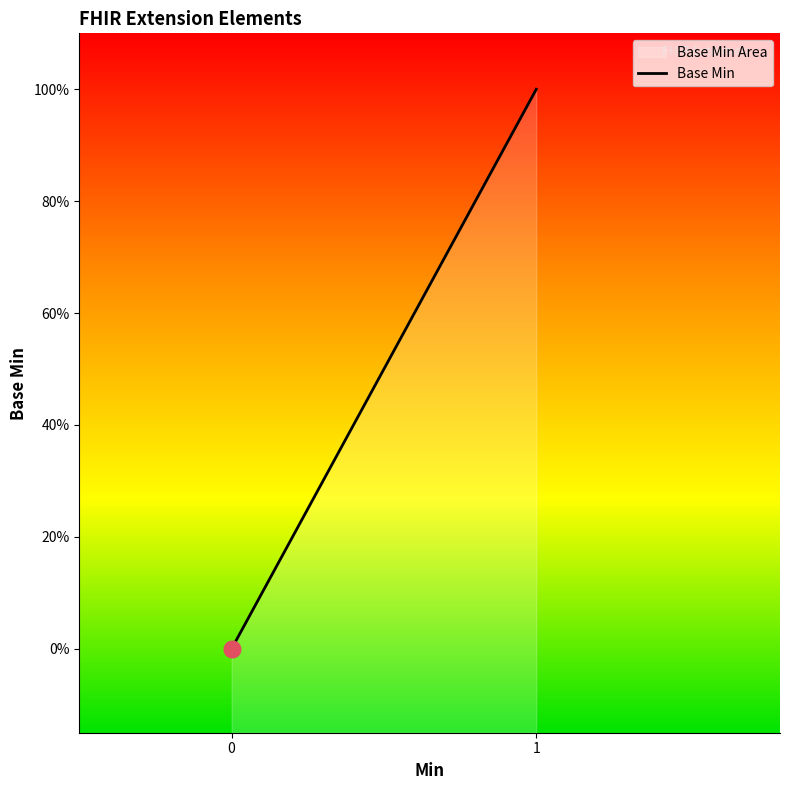

The chart shows a value of 0 at Extension.value[x]. True or false?

False